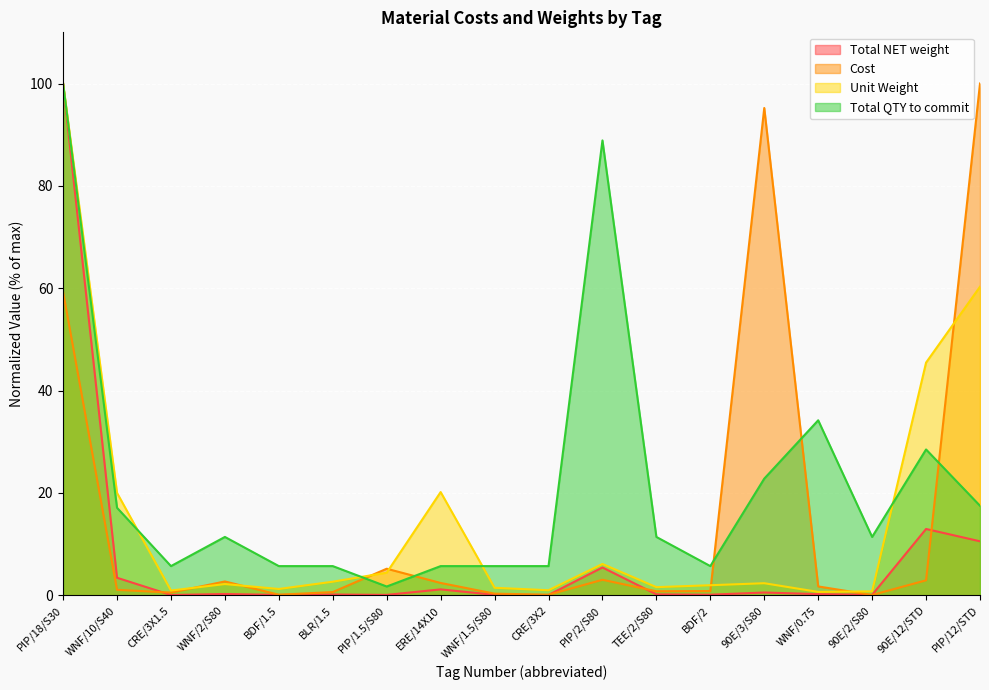

True or false: Total NET weight and Unit Weight intersect in this chart.

False